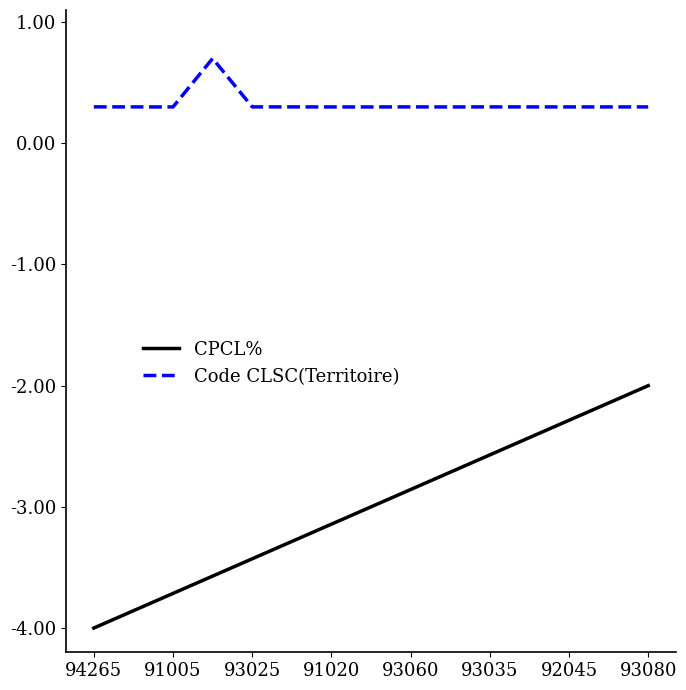

What is the maximum value for Code CLSC(Territoire)?

0.7